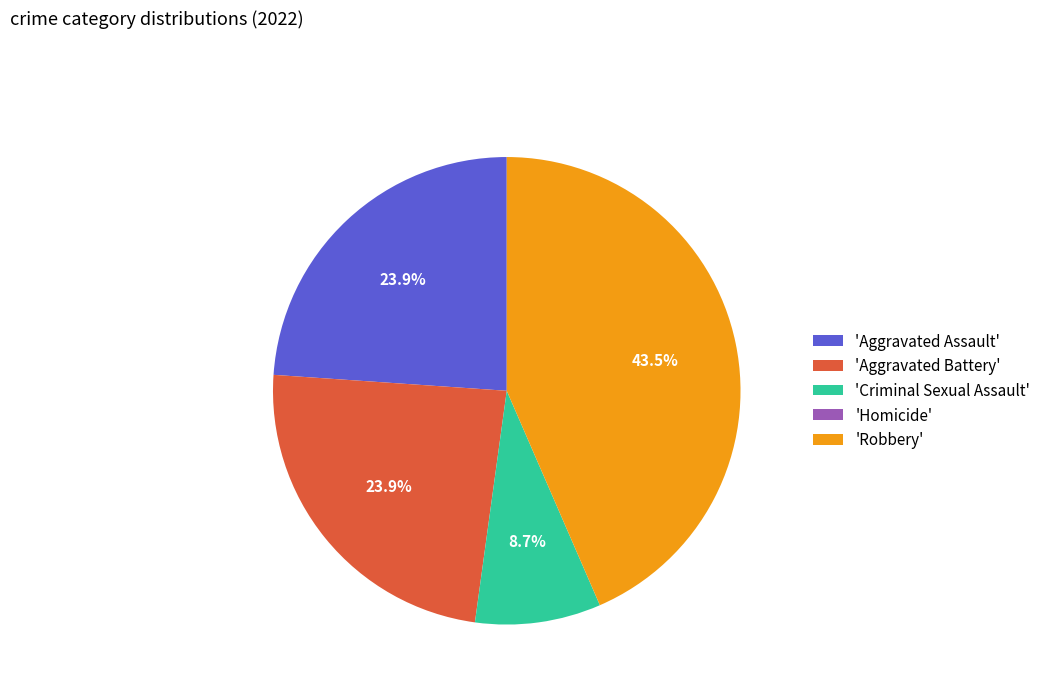

Which slice is the largest?

'Robbery'